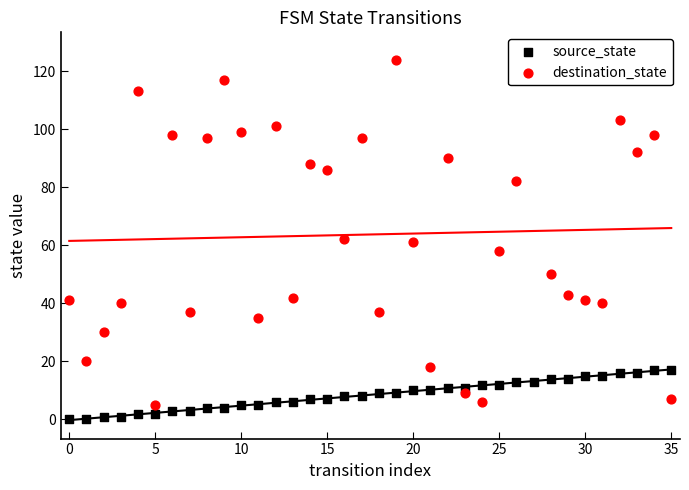

What are all the series names shown in the legend?

source_state, destination_state